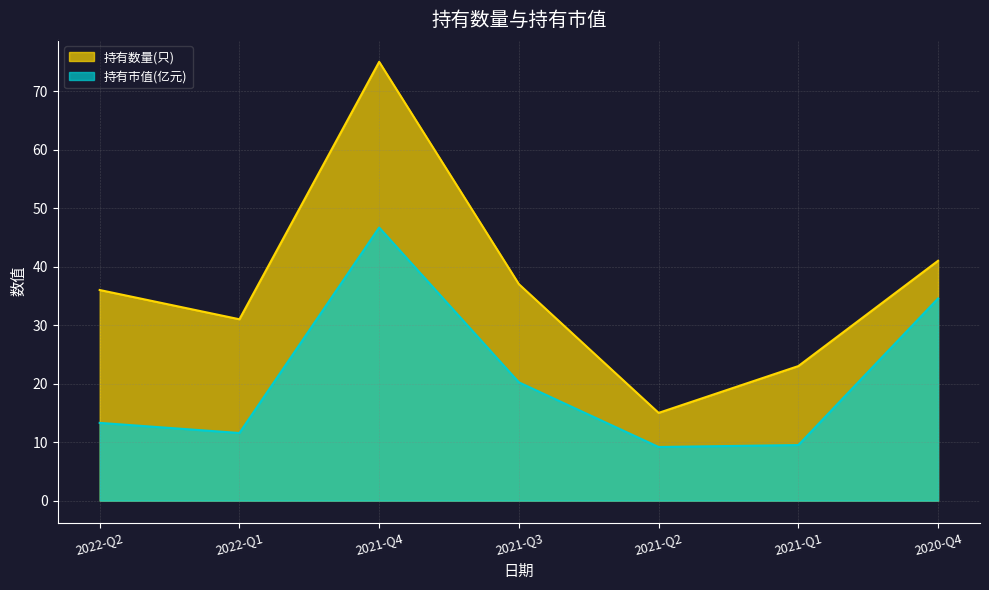

Which series has the widest spread of values?

持有数量(只)